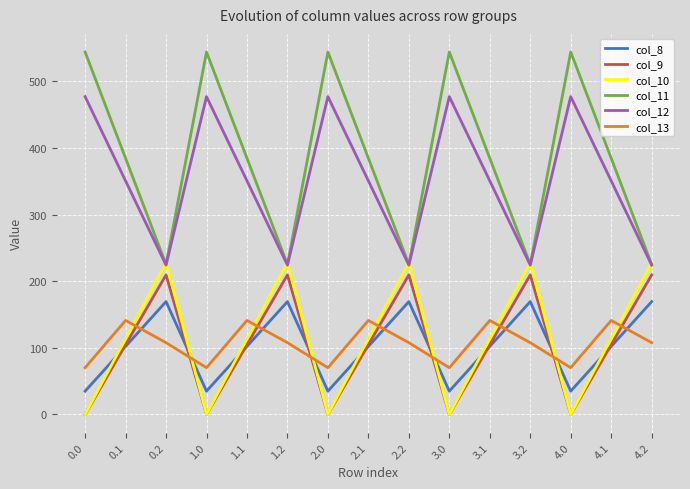

What position from the right is 1.2?

10